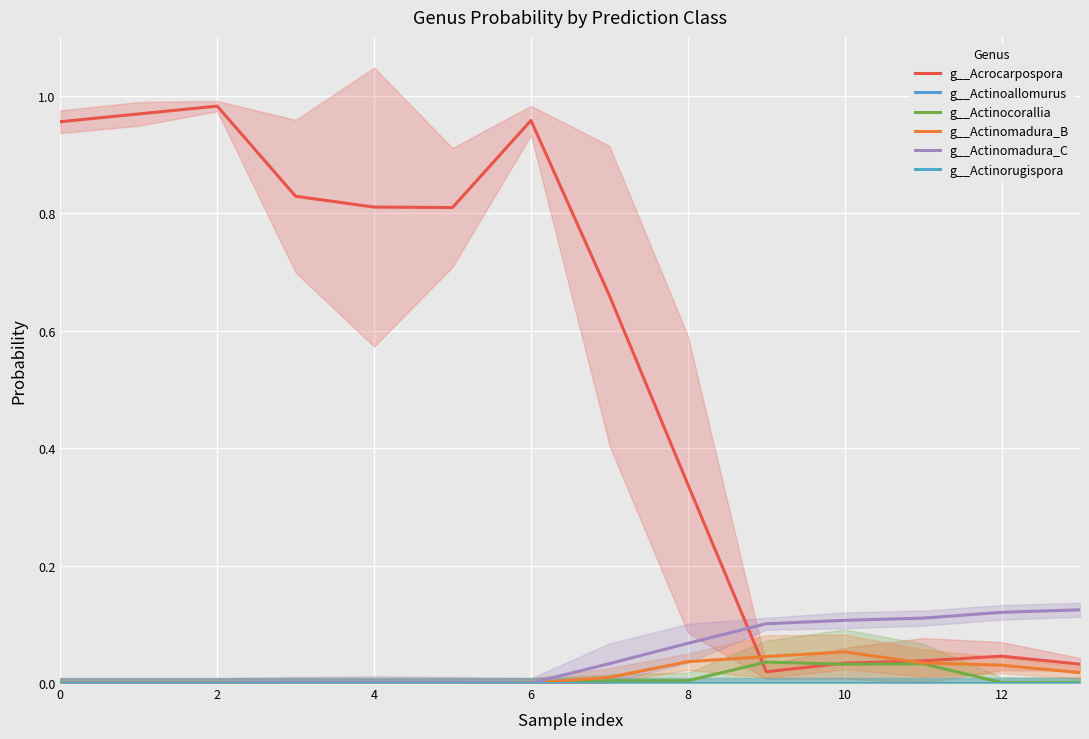

The value of g__Actinomadura_C at 10 is 0.0. True or false?

False